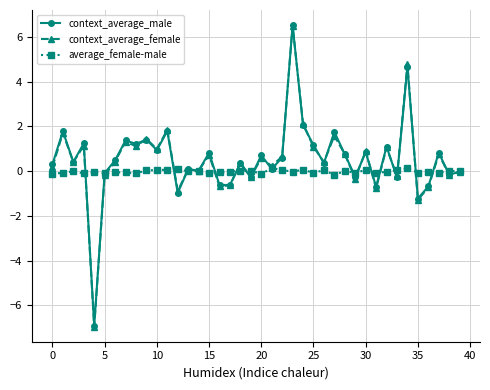

What is the value of the context_average_female point at the 33rd from the left?

1.1